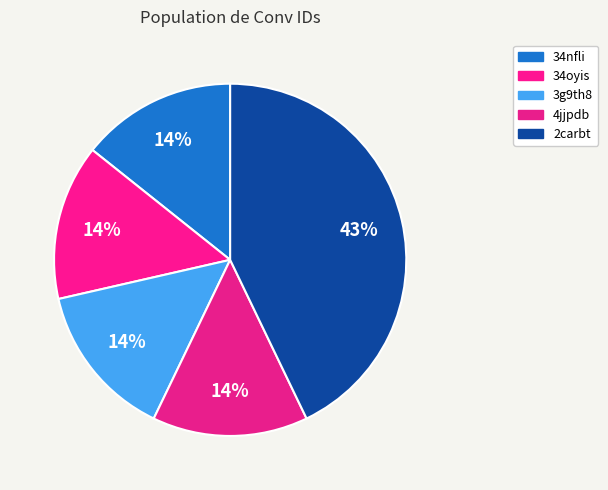

How many segments does this pie chart have?

5